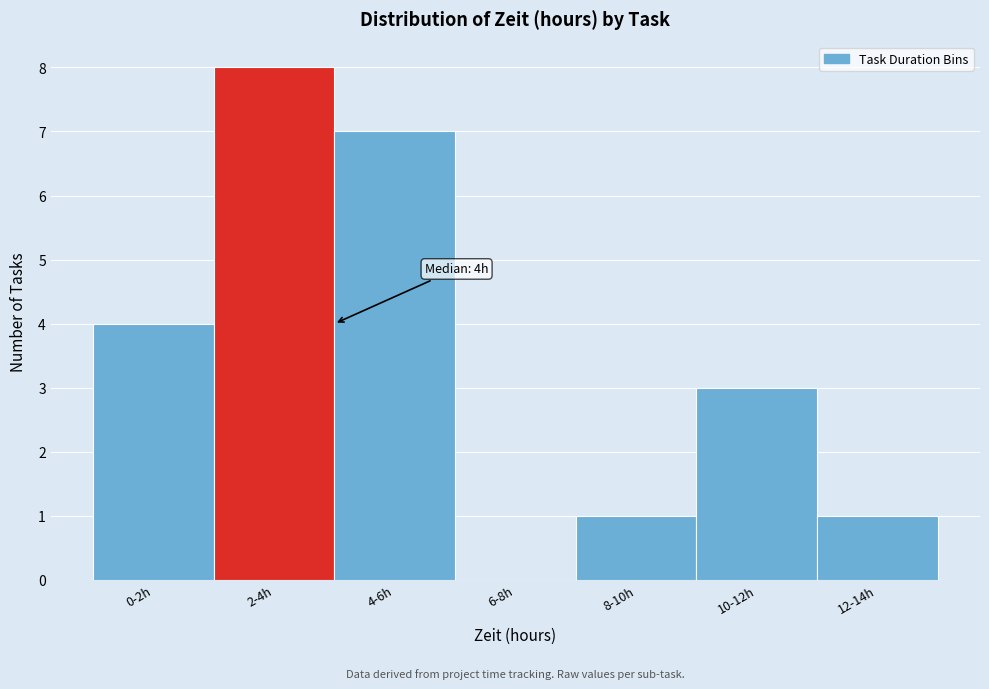

Reading left to right, what are all the values shown in this chart?

0-2h=4	2-4h=8	4-6h=7	6-8h=0	8-10h=1	10-12h=3	12-14h=1